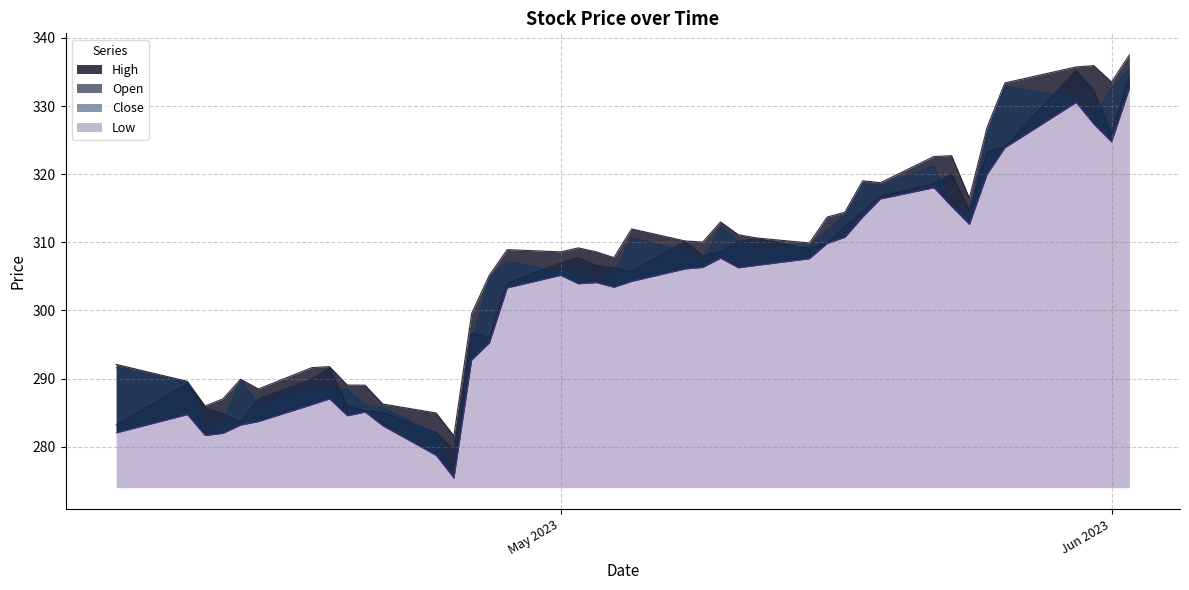

True or false: Open and Low intersect in this chart.

False